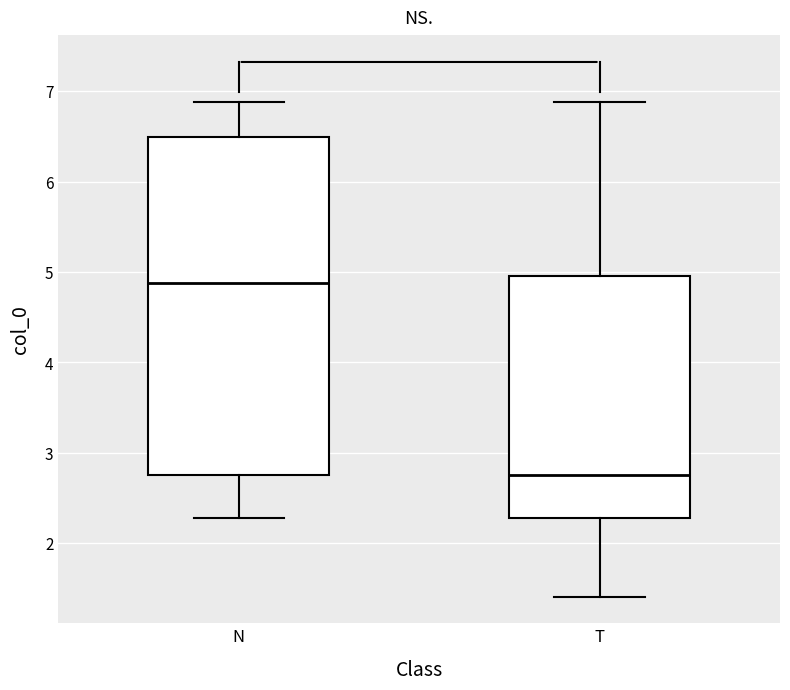

Which box's median line is the highest?

N